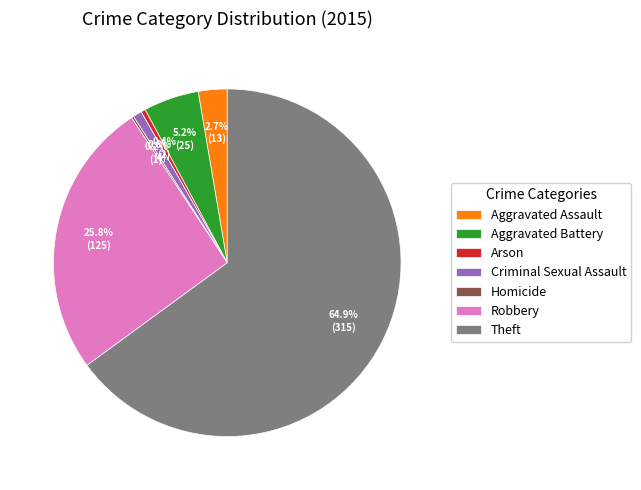

Is it true that Arson is 0% of the pie?

True